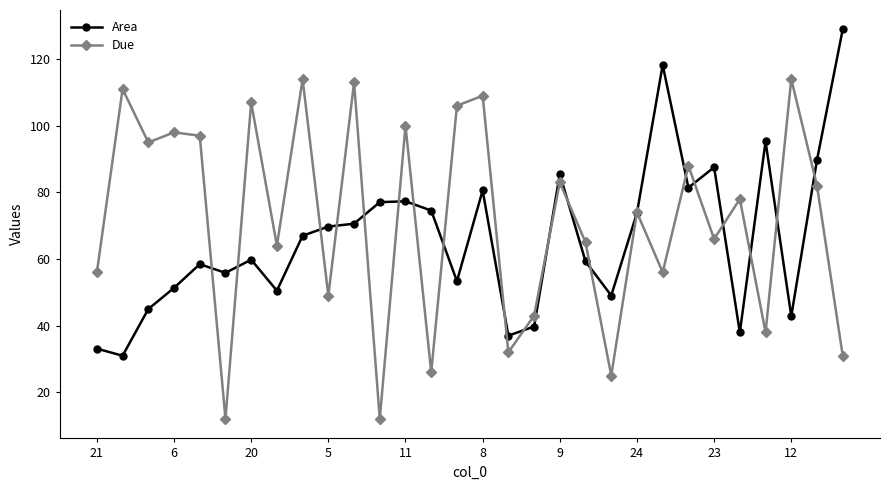

What is the highest value of the Due series?

114.0